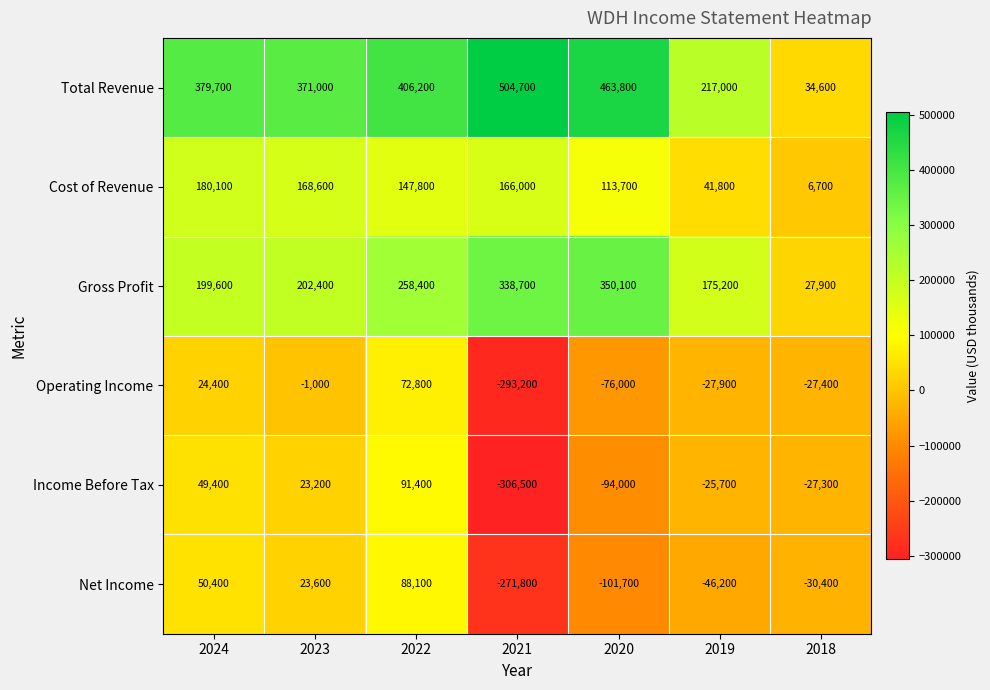

What is the sum of the Total Revenue values at 2019 and 2018?

251600